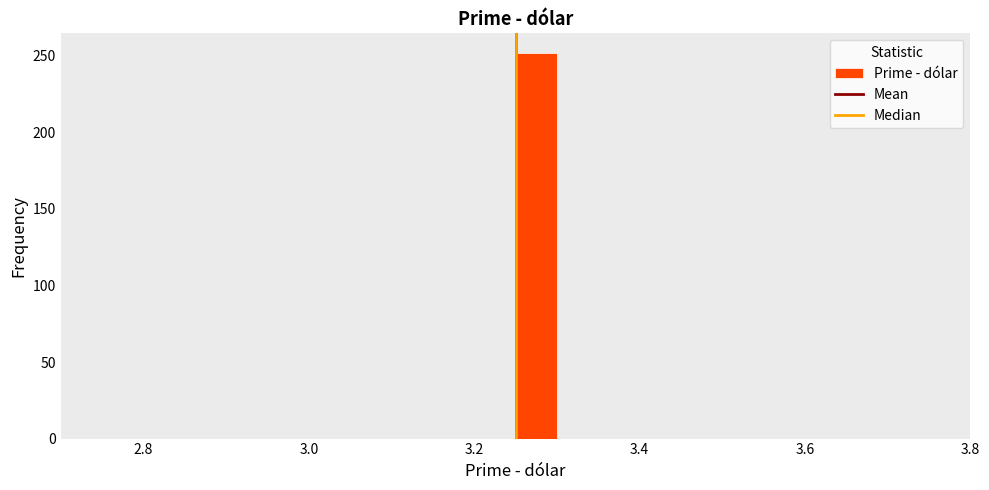

Around what value on the x-axis is the tallest bar? Give the approximate position of its centre, as read against the axis.

3.28